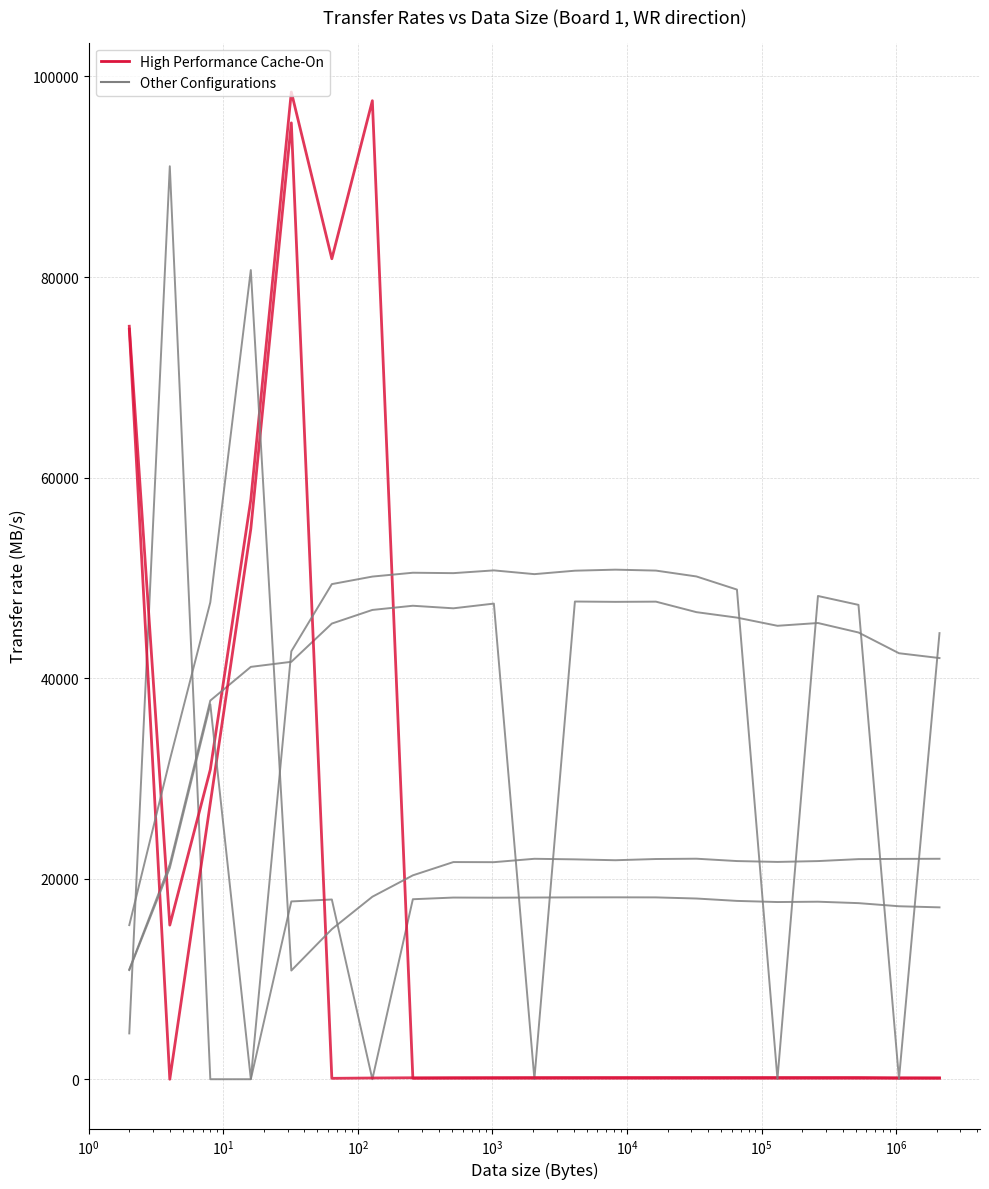

Is this an area chart (filled region under the line)?

No